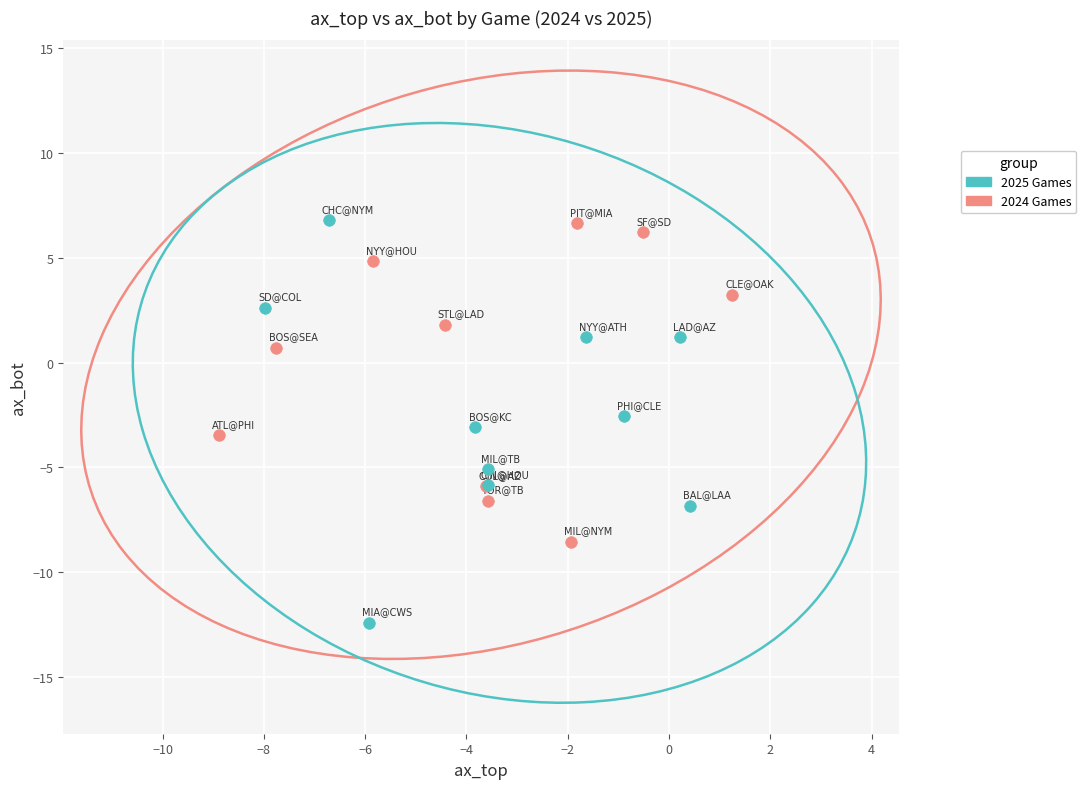

Which series reaches the minimum Y coordinate?

2025 Games